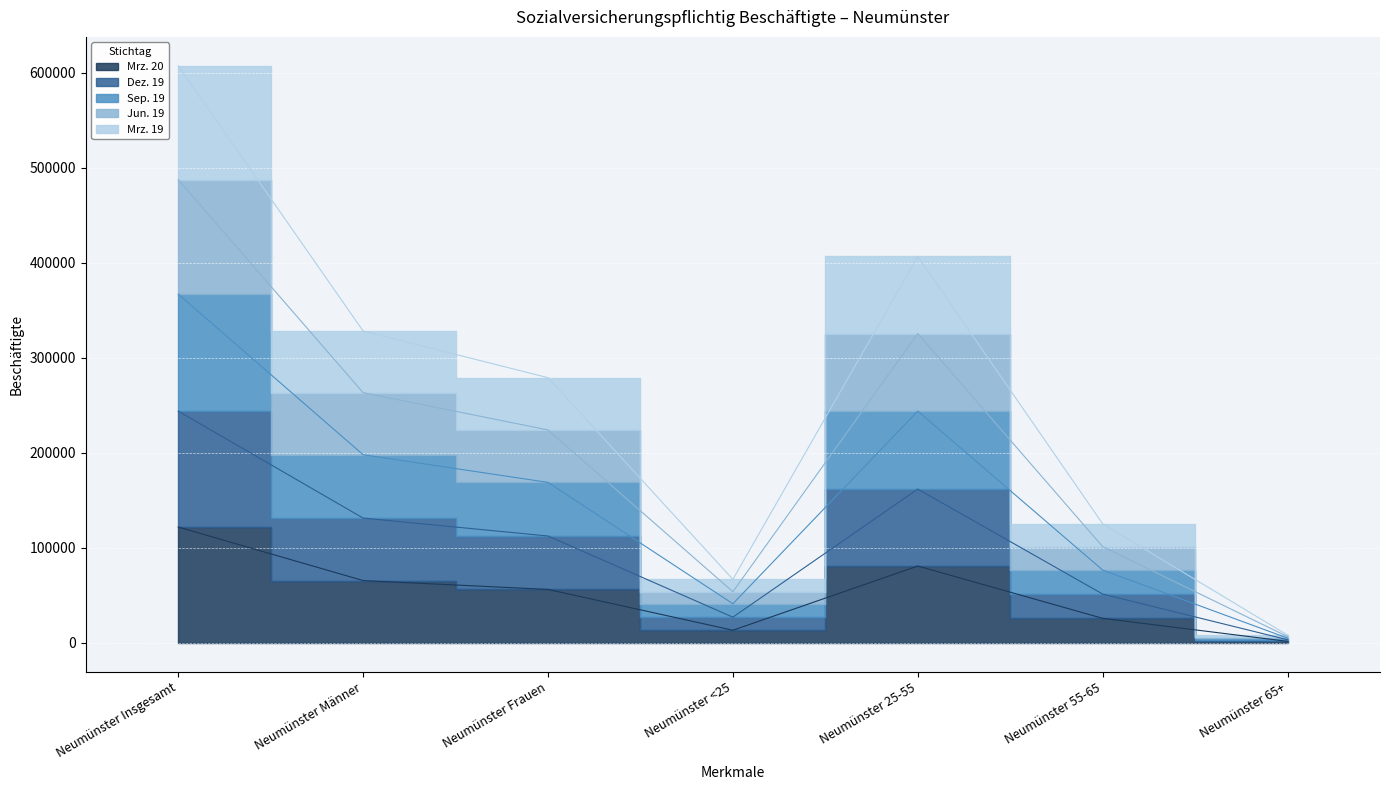

What is the sum of the Jun. 19 values at Neumünster <25 and Neumünster Frauen?

346243